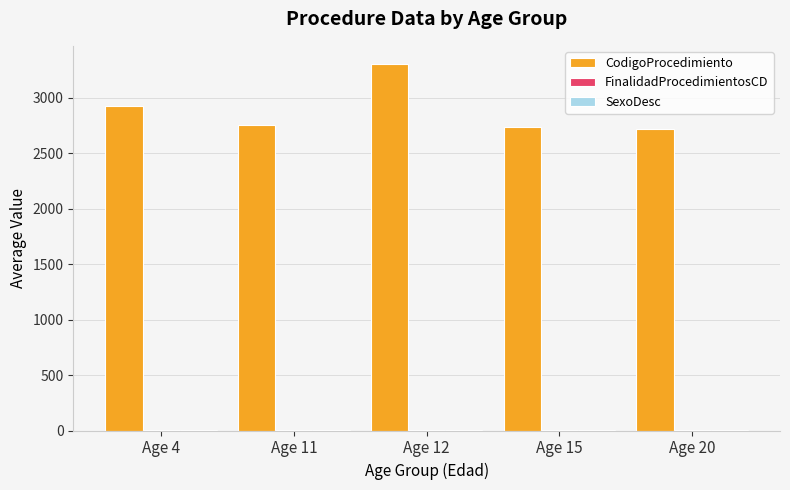

At which label does CodigoProcedimiento reach its peak?

Age 12